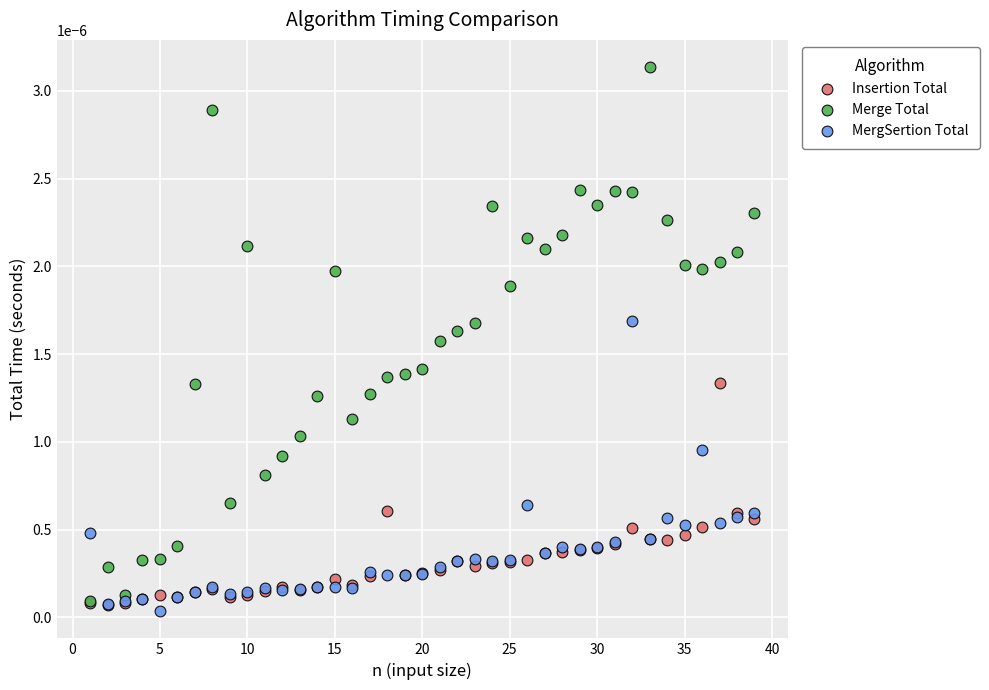

Which series reaches the maximum Y coordinate?

Merge Total